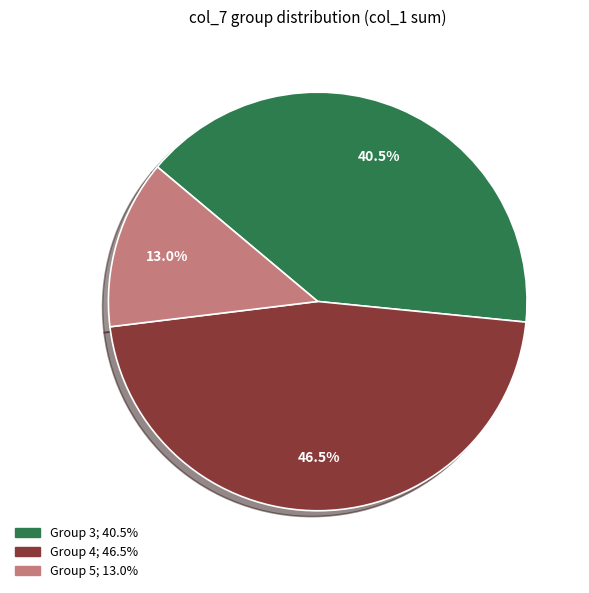

Is there a majority slice in this chart?

No